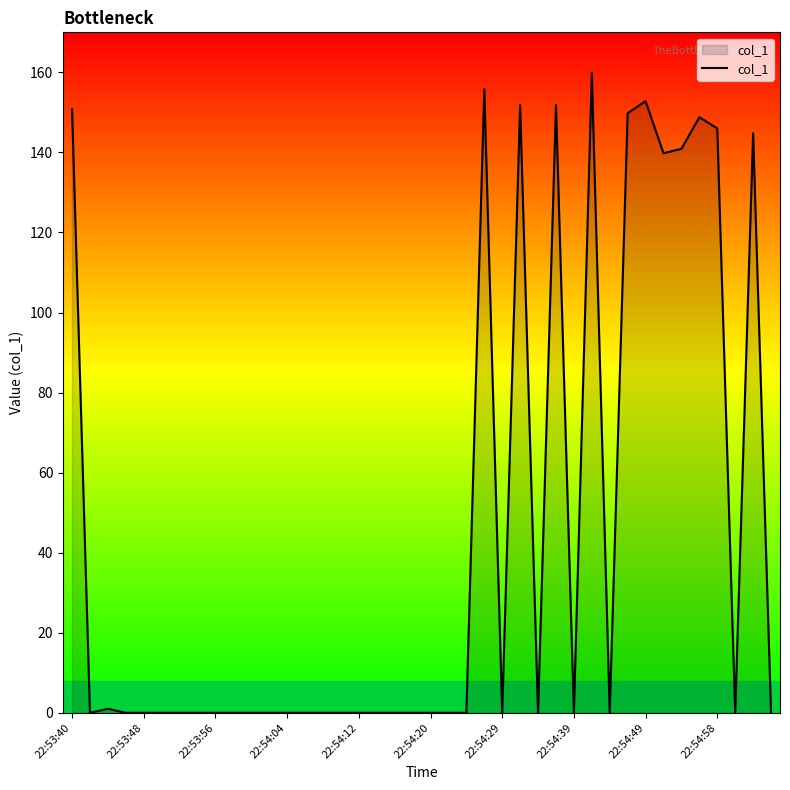

What is the greatest value displayed?

159.9